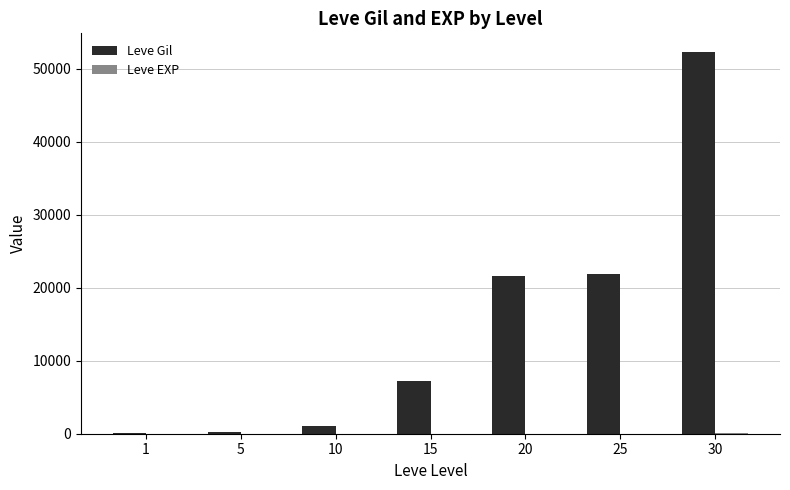

What is the average value of the Leve Gil series?

14884